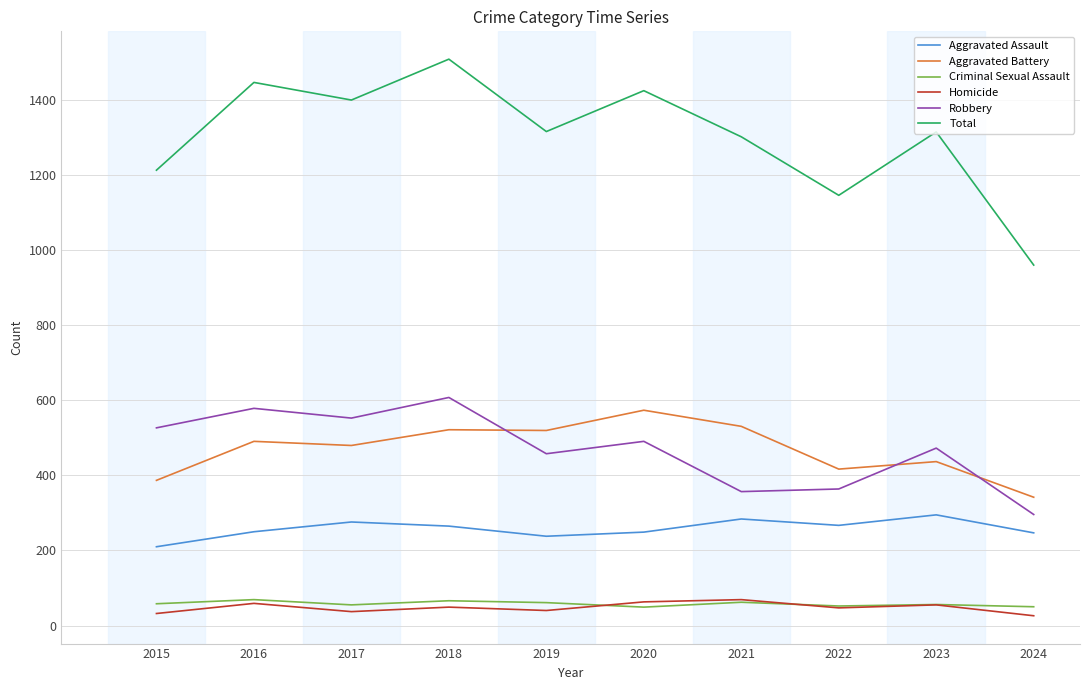

Is it true that Aggravated Battery equals 832 at 2020?

False